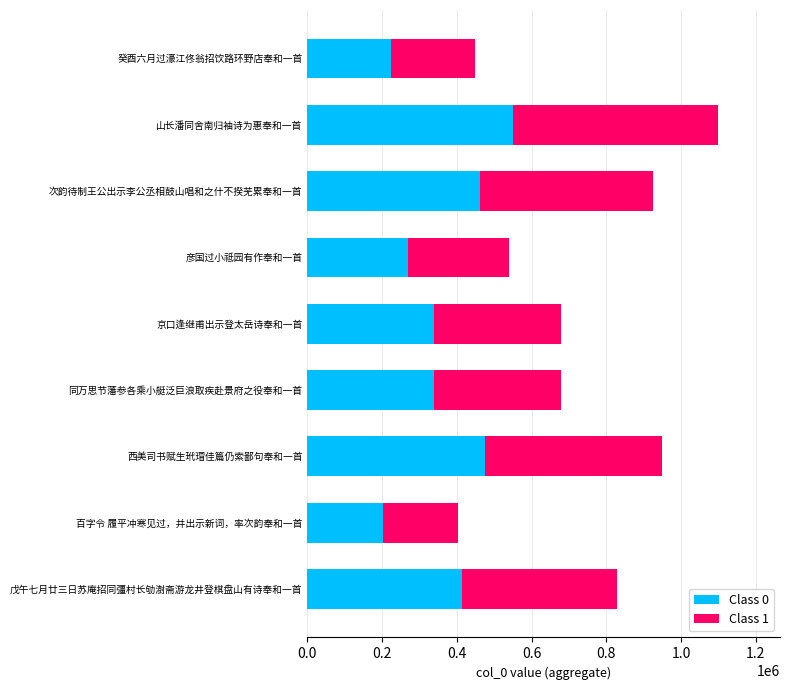

At which label does Class 0 reach its peak?

山长潘同舍南归袖诗为惠奉和一首